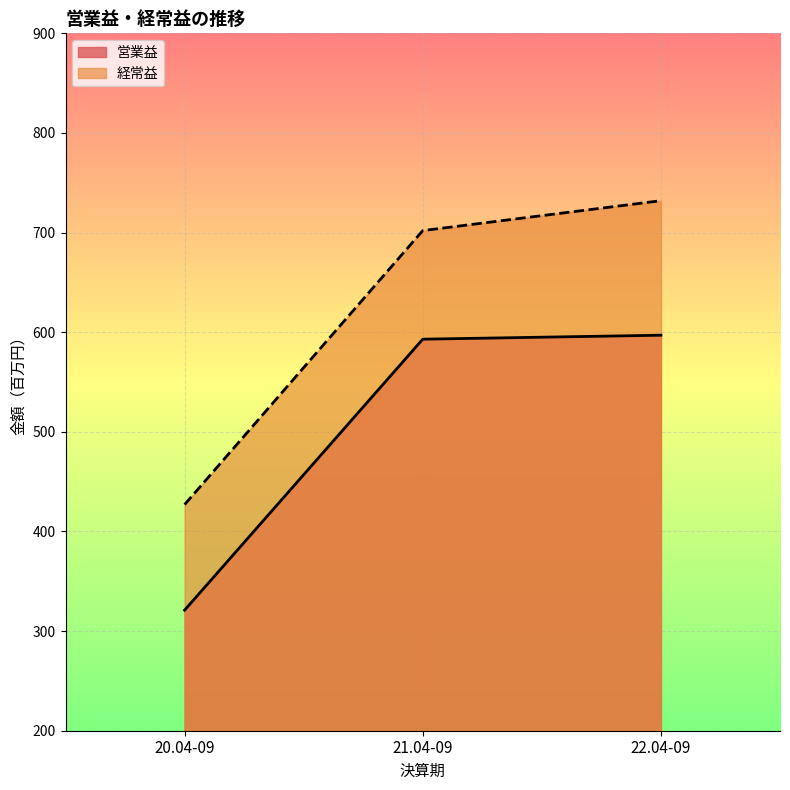

Which has a higher value, 20.04-09 or 21.04-09?

21.04-09